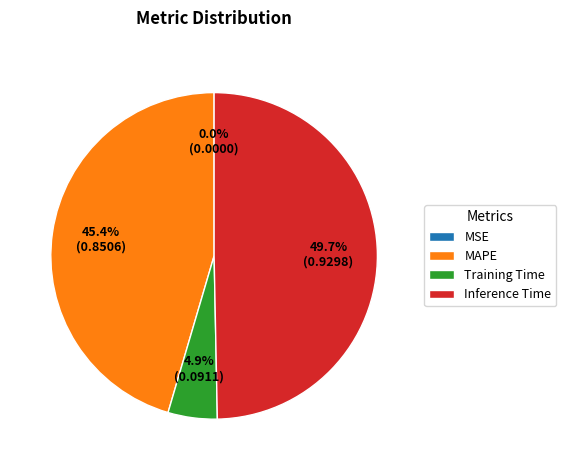

Combined, do Inference Time and Training Time account for over 50%?

Yes